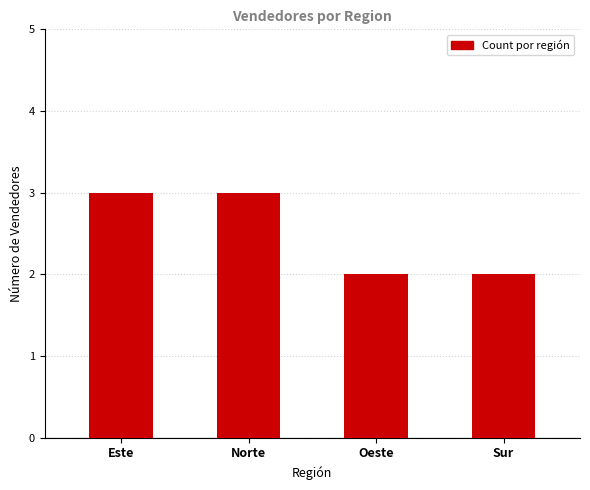

Reading left to right, list all the values displayed in this chart.

3	3	2	2